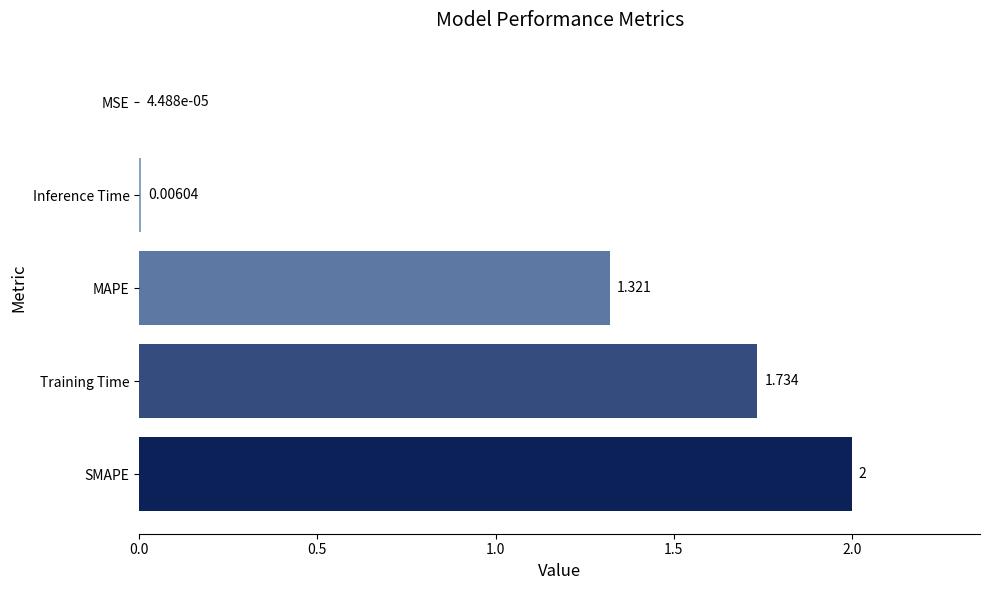

Where is the data nearest to the value 1?

MAPE